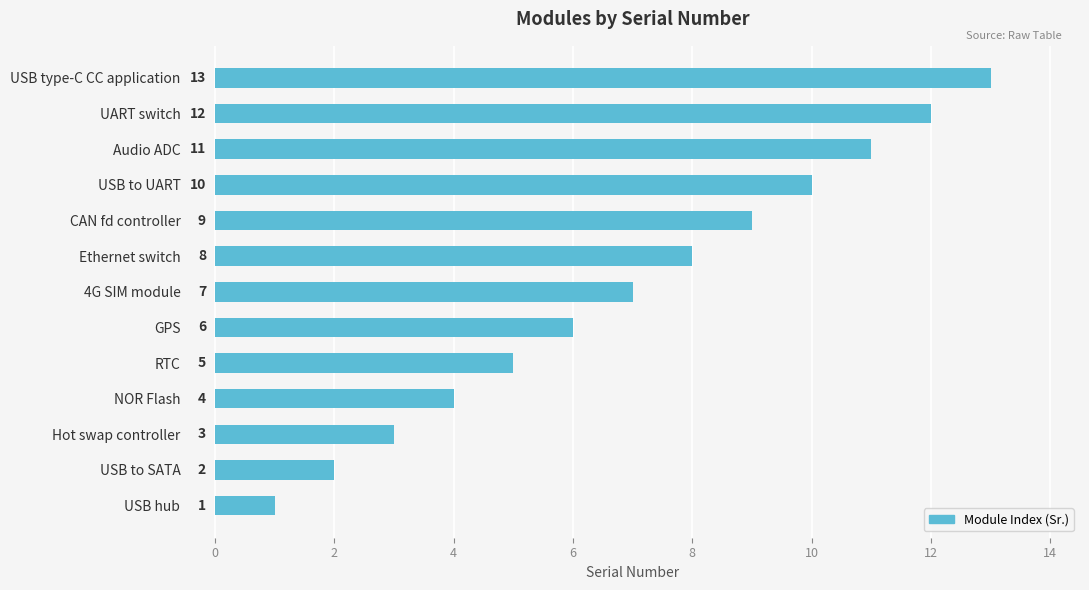

What is the minimum value shown in the chart?

1